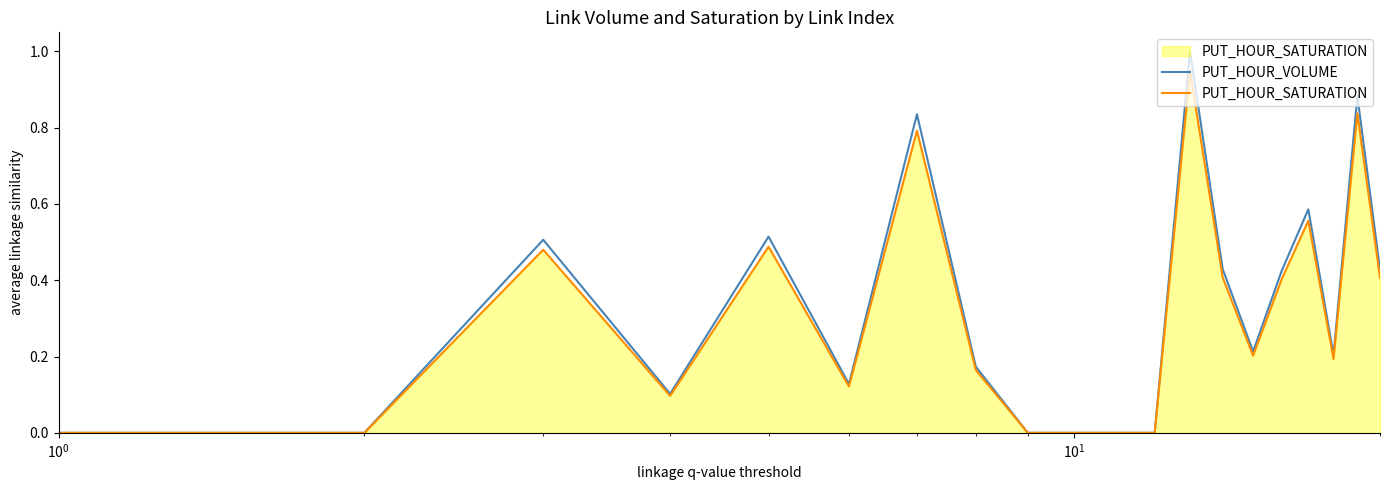

Which series has the widest spread of values?

PUT_HOUR_VOLUME